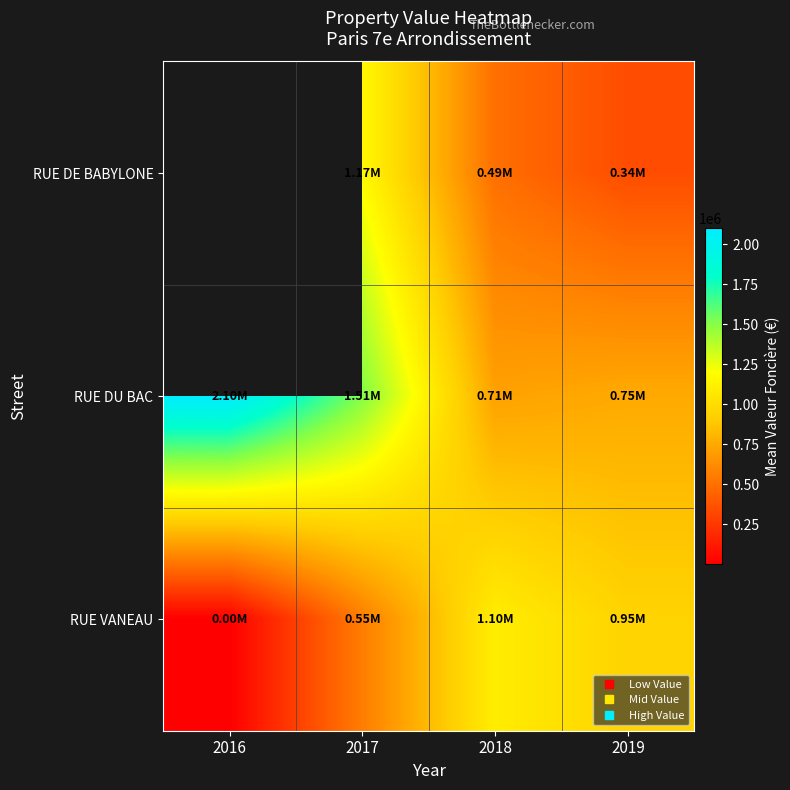

The value of RUE DU BAC at 2016 is 2100000.0. True or false?

True